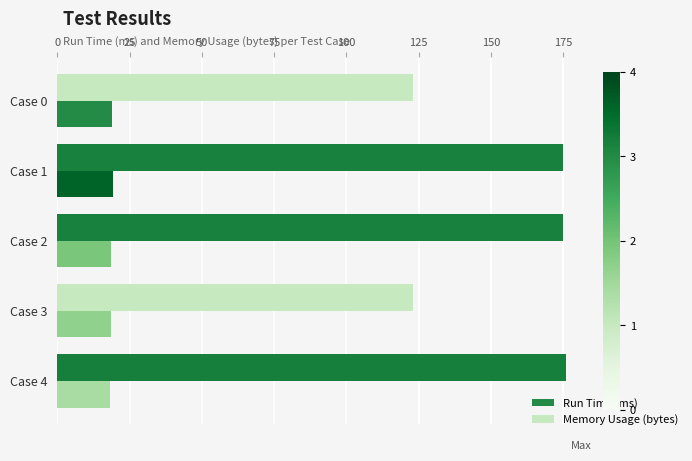

What is the sum of the Run Time (ms) values at Case 3 and Case 0?

37.5